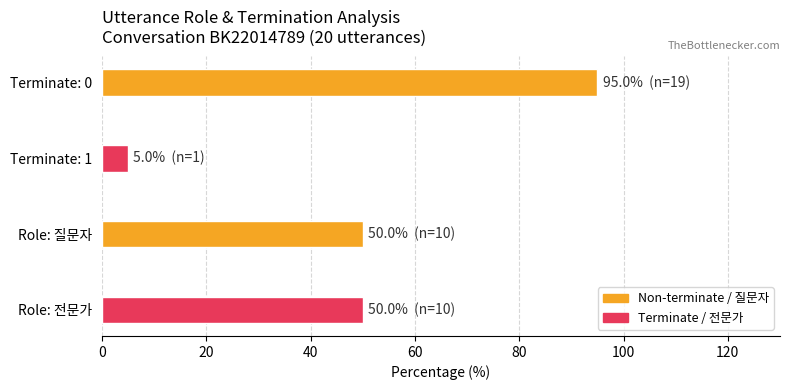

How many data points does each series have?

4